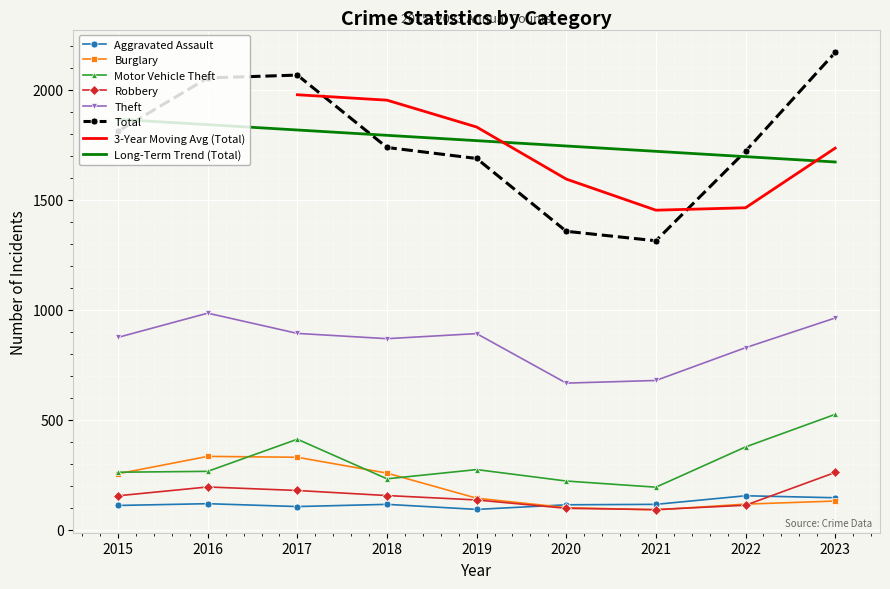

What is the approximate value of Robbery at 2020, to the nearest 5?

95